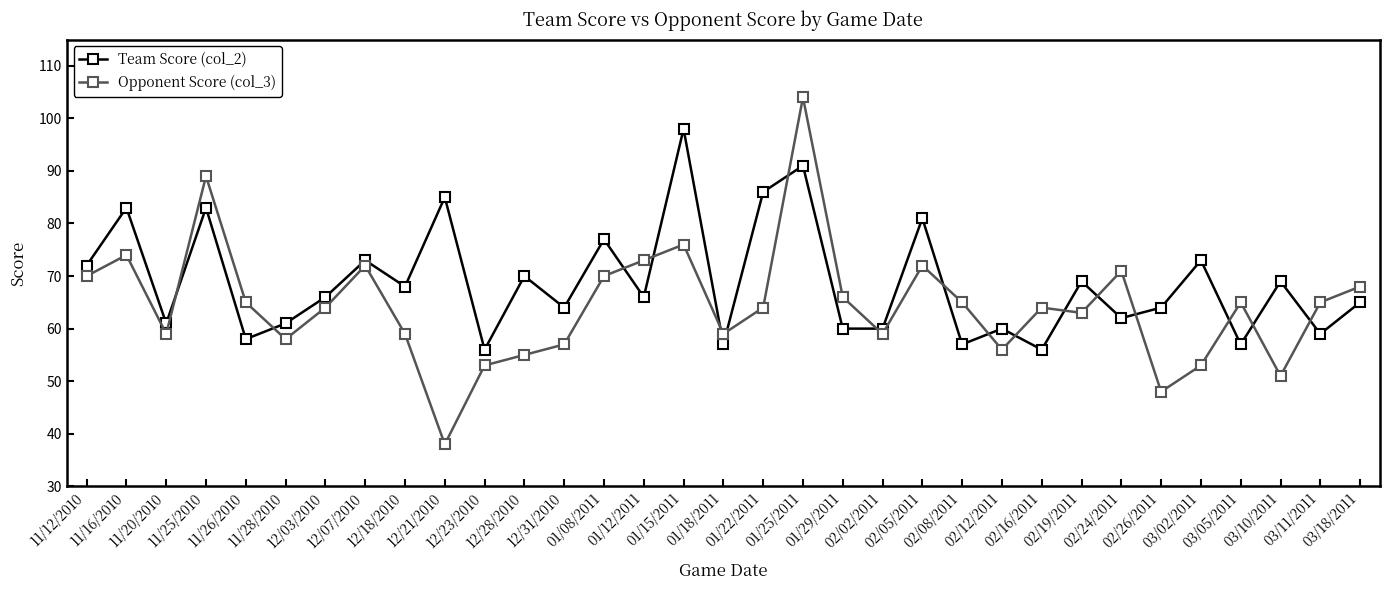

Reading left to right, extract all data points from this chart.

Team Score (col_2): 11/12/2010=72	11/16/2010=83	11/20/2010=61	11/25/2010=83	11/26/2010=58	11/28/2010=61	12/03/2010=66	12/07/2010=73	12/18/2010=68	12/21/2010=85	12/23/2010=56	12/28/2010=70	12/31/2010=64	01/08/2011=77	01/12/2011=66	01/15/2011=98	01/18/2011=57	01/22/2011=86	01/25/2011=91	01/29/2011=60	02/02/2011=60	02/05/2011=81	02/08/2011=57	02/12/2011=60	02/16/2011=56	02/19/2011=69	02/24/2011=62	02/26/2011=64	03/02/2011=73	03/05/2011=57	03/10/2011=69	03/11/2011=59	03/18/2011=65
Opponent Score (col_3): 11/12/2010=70	11/16/2010=74	11/20/2010=59	11/25/2010=89	11/26/2010=65	11/28/2010=58	12/03/2010=64	12/07/2010=72	12/18/2010=59	12/21/2010=38	12/23/2010=53	12/28/2010=55	12/31/2010=57	01/08/2011=70	01/12/2011=73	01/15/2011=76	01/18/2011=59	01/22/2011=64	01/25/2011=104	01/29/2011=66	02/02/2011=59	02/05/2011=72	02/08/2011=65	02/12/2011=56	02/16/2011=64	02/19/2011=63	02/24/2011=71	02/26/2011=48	03/02/2011=53	03/05/2011=65	03/10/2011=51	03/11/2011=65	03/18/2011=68